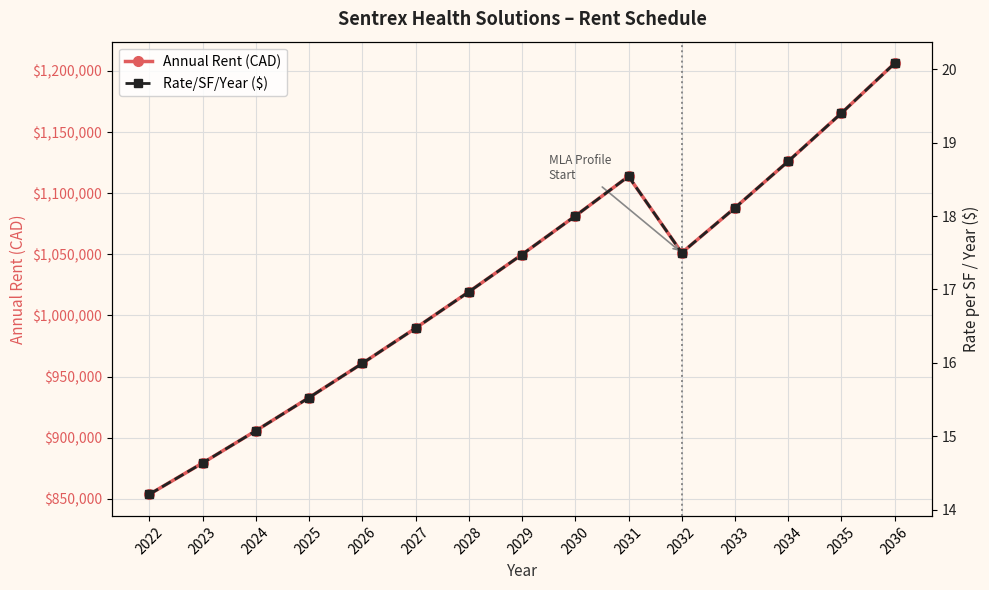

Where is the first local maximum for Annual Rent (CAD)?

2031